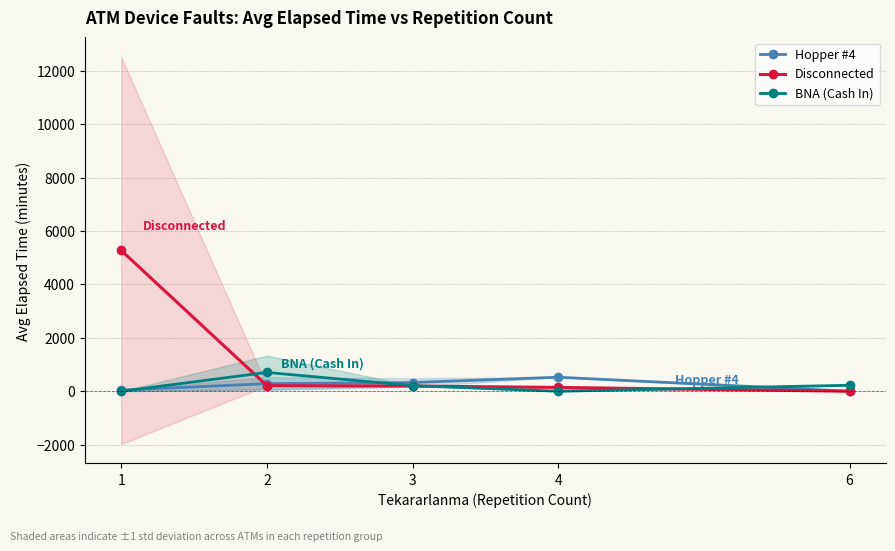

What is the greatest value displayed?

5275.5